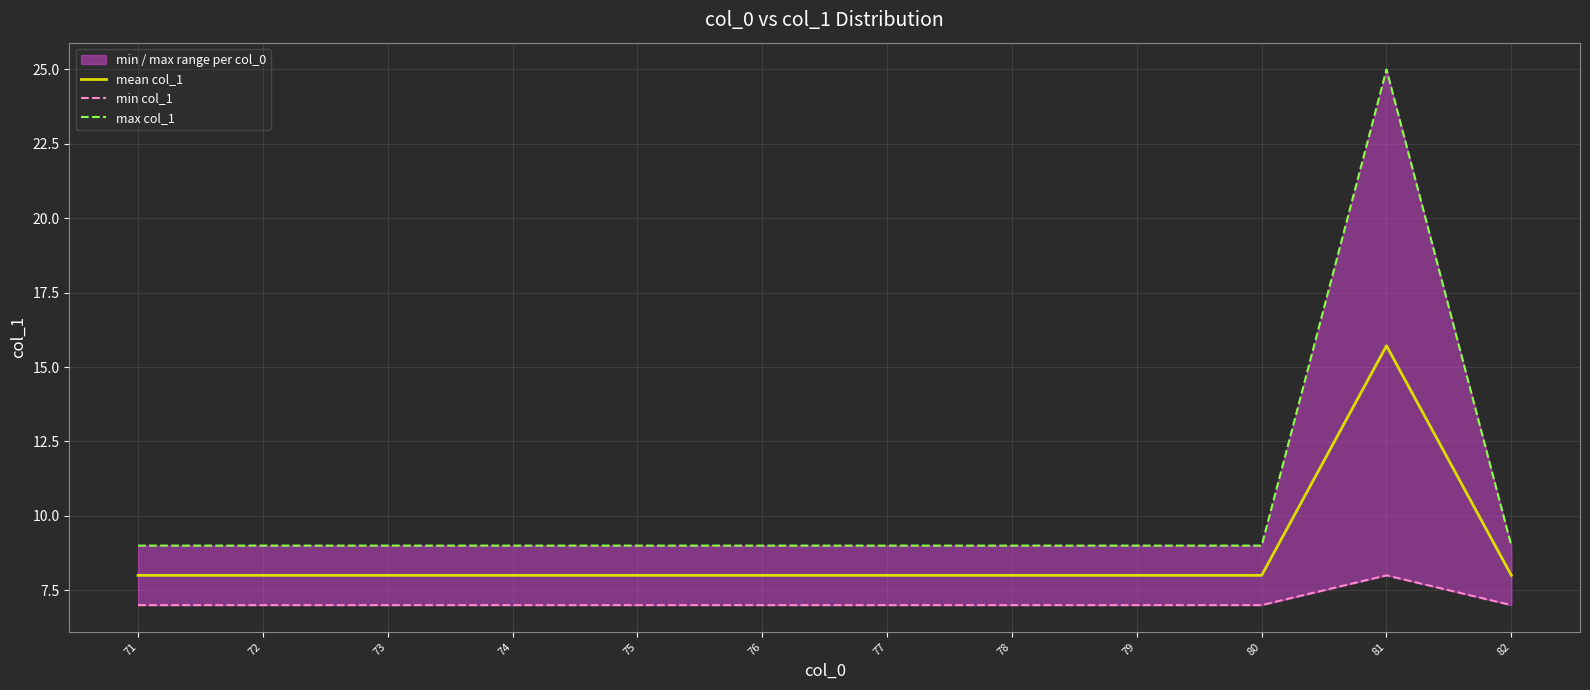

What is the value of the mean col_1 point at the 4th from the left?

8.0